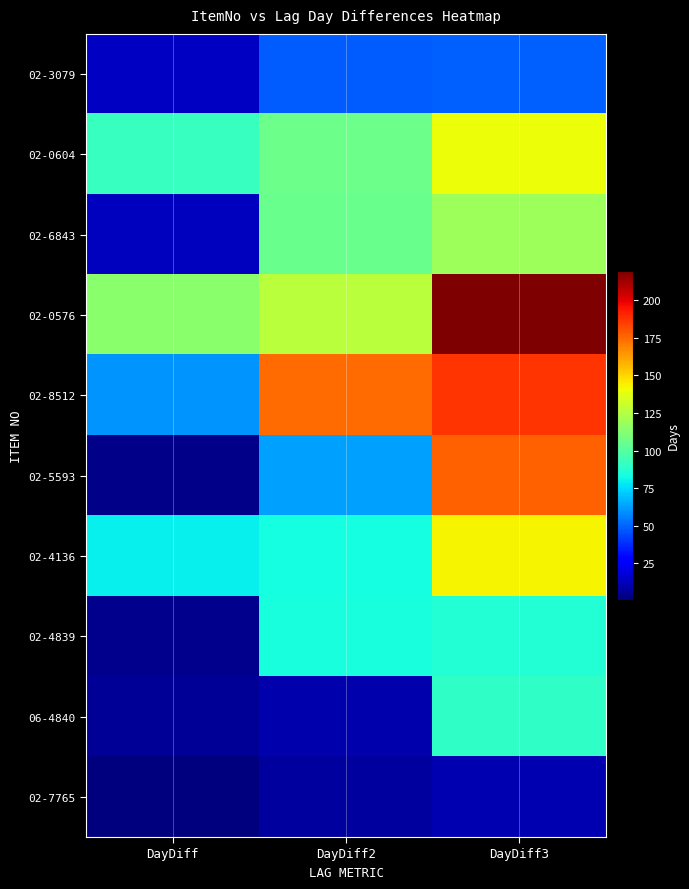

At which category does the chart reach its peak across all series?

DayDiff3